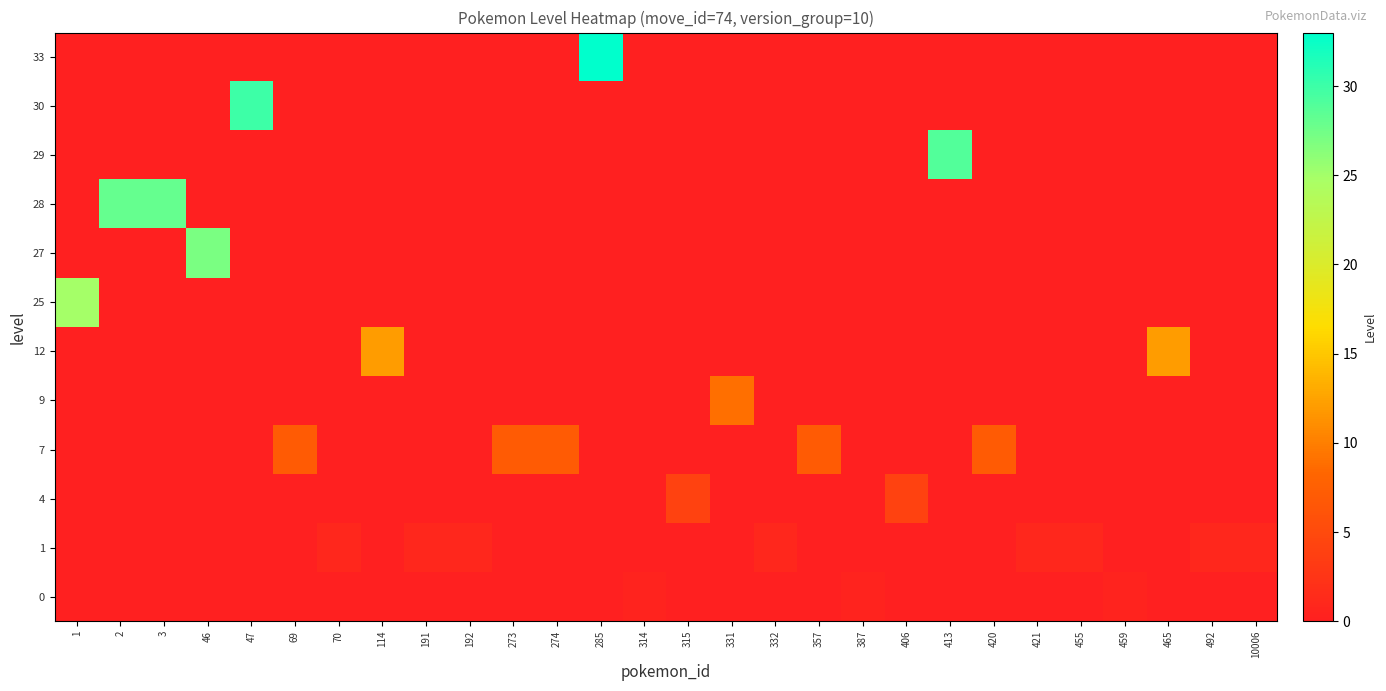

Reading right to left, transcribe all the data shown in this chart.

0: 10006=0.0	492=0.0	465=0.0	459=0.5	455=0.0	421=0.0	420=0.0	413=0.0	406=0.0	387=0.5	357=0.0	332=0.0	331=0.0	315=0.0	314=0.5	285=0.0	274=0.0	273=0.0	192=0.0	191=0.0	114=0.0	70=0.0	69=0.0	47=0.0	46=0.0	3=0.0	2=0.0	1=0.0
1: 10006=1.0	492=1.0	465=0.0	459=0.0	455=1.0	421=1.0	420=0.0	413=0.0	406=0.0	387=0.0	357=0.0	332=1.0	331=0.0	315=0.0	314=0.0	285=0.0	274=0.0	273=0.0	192=1.0	191=1.0	114=0.0	70=1.0	69=0.0	47=0.0	46=0.0	3=0.0	2=0.0	1=0.0
4: 10006=0.0	492=0.0	465=0.0	459=0.0	455=0.0	421=0.0	420=0.0	413=0.0	406=4.0	387=0.0	357=0.0	332=0.0	331=0.0	315=4.0	314=0.0	285=0.0	274=0.0	273=0.0	192=0.0	191=0.0	114=0.0	70=0.0	69=0.0	47=0.0	46=0.0	3=0.0	2=0.0	1=0.0
7: 10006=0.0	492=0.0	465=0.0	459=0.0	455=0.0	421=0.0	420=7.0	413=0.0	406=0.0	387=0.0	357=7.0	332=0.0	331=0.0	315=0.0	314=0.0	285=0.0	274=7.0	273=7.0	192=0.0	191=0.0	114=0.0	70=0.0	69=7.0	47=0.0	46=0.0	3=0.0	2=0.0	1=0.0
9: 10006=0.0	492=0.0	465=0.0	459=0.0	455=0.0	421=0.0	420=0.0	413=0.0	406=0.0	387=0.0	357=0.0	332=0.0	331=9.0	315=0.0	314=0.0	285=0.0	274=0.0	273=0.0	192=0.0	191=0.0	114=0.0	70=0.0	69=0.0	47=0.0	46=0.0	3=0.0	2=0.0	1=0.0
12: 10006=0.0	492=0.0	465=12.0	459=0.0	455=0.0	421=0.0	420=0.0	413=0.0	406=0.0	387=0.0	357=0.0	332=0.0	331=0.0	315=0.0	314=0.0	285=0.0	274=0.0	273=0.0	192=0.0	191=0.0	114=12.0	70=0.0	69=0.0	47=0.0	46=0.0	3=0.0	2=0.0	1=0.0
25: 10006=0.0	492=0.0	465=0.0	459=0.0	455=0.0	421=0.0	420=0.0	413=0.0	406=0.0	387=0.0	357=0.0	332=0.0	331=0.0	315=0.0	314=0.0	285=0.0	274=0.0	273=0.0	192=0.0	191=0.0	114=0.0	70=0.0	69=0.0	47=0.0	46=0.0	3=0.0	2=0.0	1=25.0
27: 10006=0.0	492=0.0	465=0.0	459=0.0	455=0.0	421=0.0	420=0.0	413=0.0	406=0.0	387=0.0	357=0.0	332=0.0	331=0.0	315=0.0	314=0.0	285=0.0	274=0.0	273=0.0	192=0.0	191=0.0	114=0.0	70=0.0	69=0.0	47=0.0	46=27.0	3=0.0	2=0.0	1=0.0
28: 10006=0.0	492=0.0	465=0.0	459=0.0	455=0.0	421=0.0	420=0.0	413=0.0	406=0.0	387=0.0	357=0.0	332=0.0	331=0.0	315=0.0	314=0.0	285=0.0	274=0.0	273=0.0	192=0.0	191=0.0	114=0.0	70=0.0	69=0.0	47=0.0	46=0.0	3=28.0	2=28.0	1=0.0
29: 10006=0.0	492=0.0	465=0.0	459=0.0	455=0.0	421=0.0	420=0.0	413=29.0	406=0.0	387=0.0	357=0.0	332=0.0	331=0.0	315=0.0	314=0.0	285=0.0	274=0.0	273=0.0	192=0.0	191=0.0	114=0.0	70=0.0	69=0.0	47=0.0	46=0.0	3=0.0	2=0.0	1=0.0
30: 10006=0.0	492=0.0	465=0.0	459=0.0	455=0.0	421=0.0	420=0.0	413=0.0	406=0.0	387=0.0	357=0.0	332=0.0	331=0.0	315=0.0	314=0.0	285=0.0	274=0.0	273=0.0	192=0.0	191=0.0	114=0.0	70=0.0	69=0.0	47=30.0	46=0.0	3=0.0	2=0.0	1=0.0
33: 10006=0.0	492=0.0	465=0.0	459=0.0	455=0.0	421=0.0	420=0.0	413=0.0	406=0.0	387=0.0	357=0.0	332=0.0	331=0.0	315=0.0	314=0.0	285=33.0	274=0.0	273=0.0	192=0.0	191=0.0	114=0.0	70=0.0	69=0.0	47=0.0	46=0.0	3=0.0	2=0.0	1=0.0